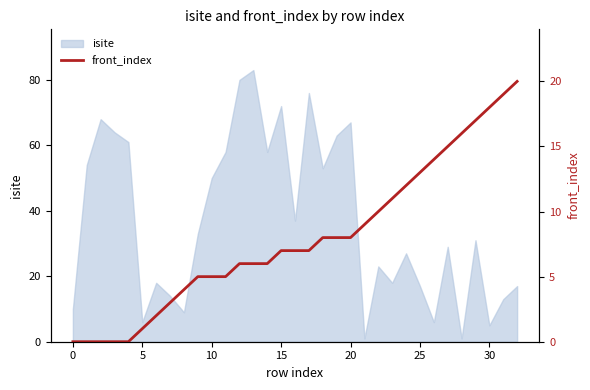

The value of isite at 20 is 67. True or false?

True